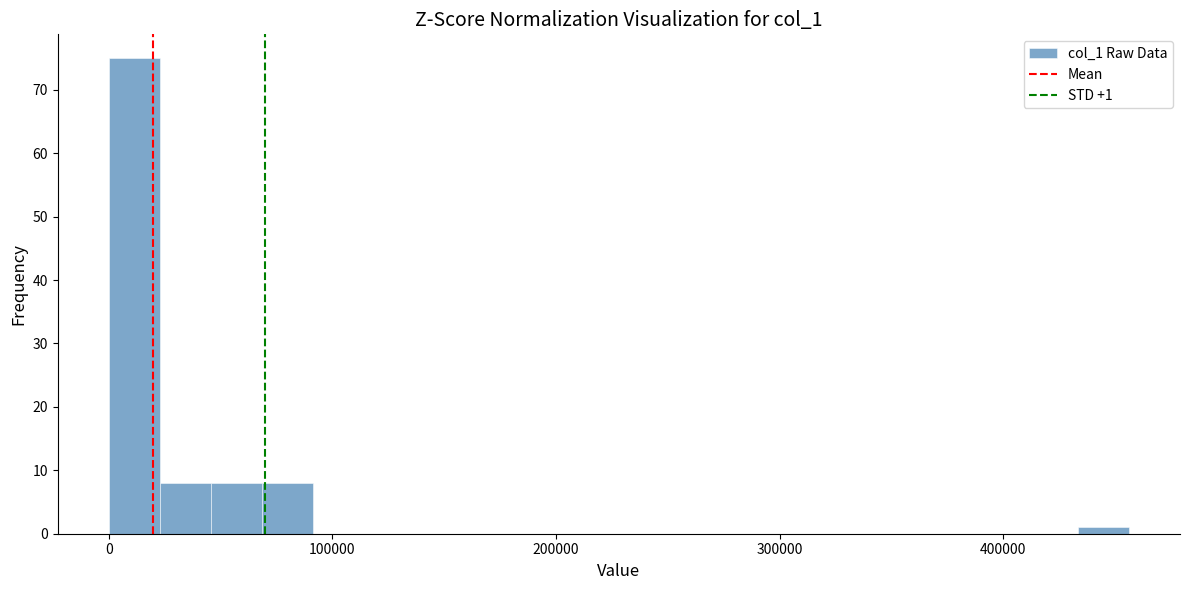

Around what value on the x-axis is the tallest bar? Give the approximate position of its centre, as read against the axis.

10000